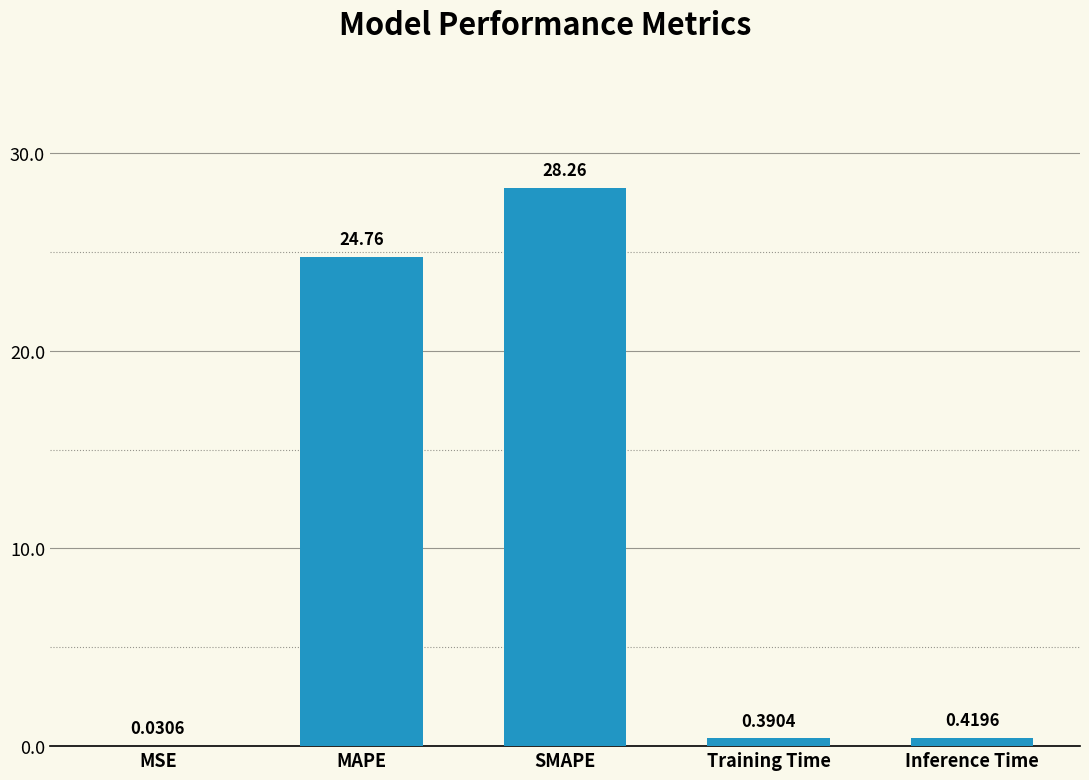

Count the number of data series in this chart.

1